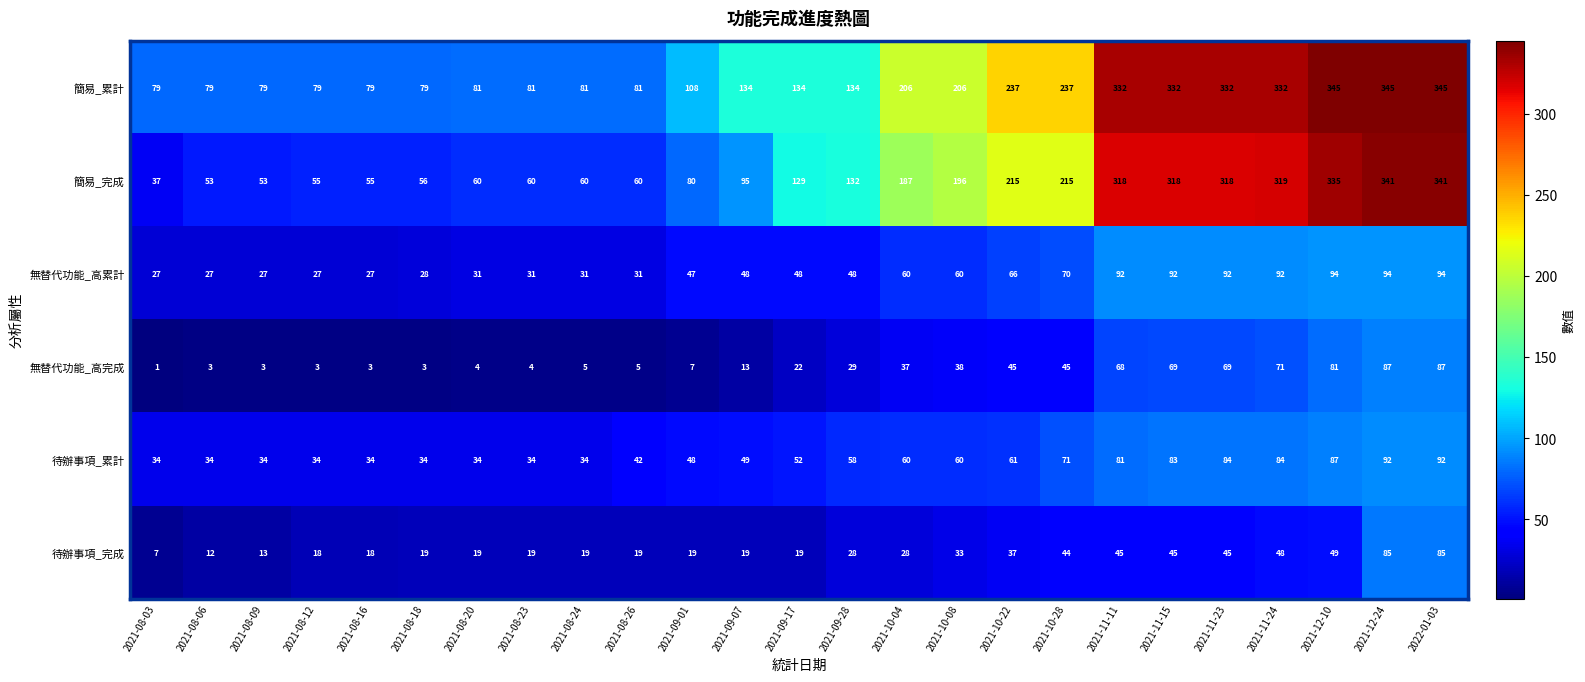

How many categories are shown in the chart?

25